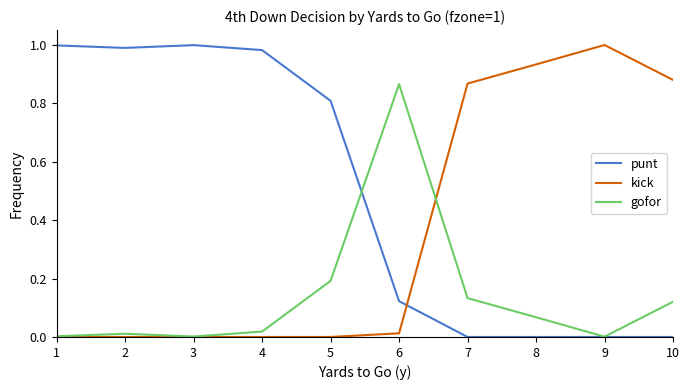

True or false: kick and punt cross at least once.

True